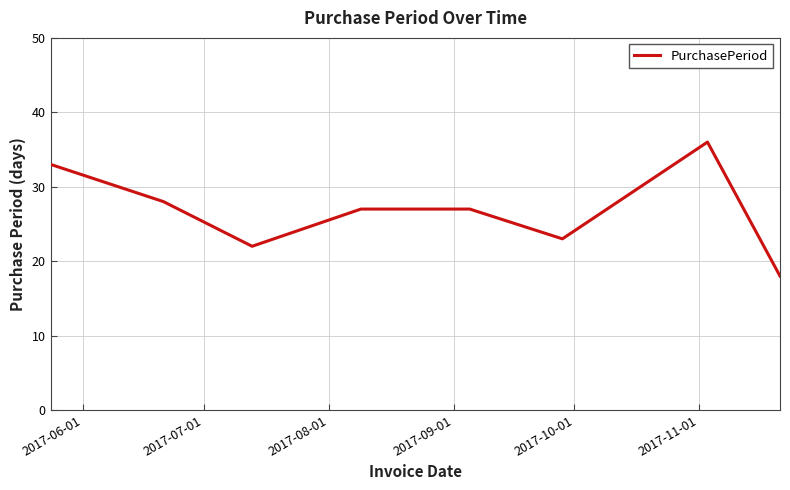

What is the maximum value shown in the chart?

36